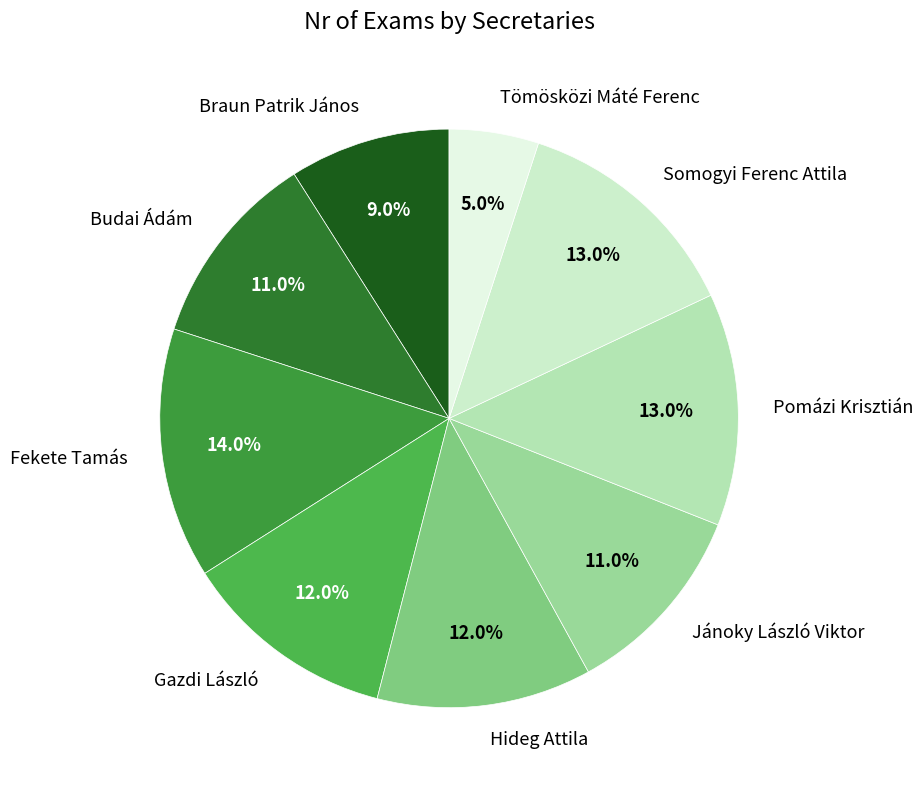

Count the number of slices in the pie.

9